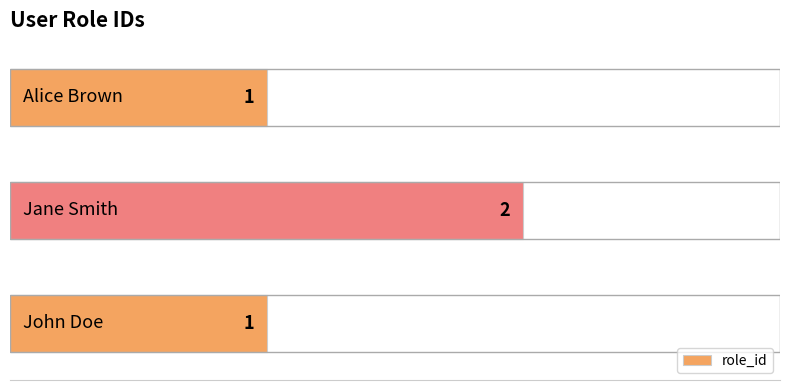

What is the sum of all values?

4